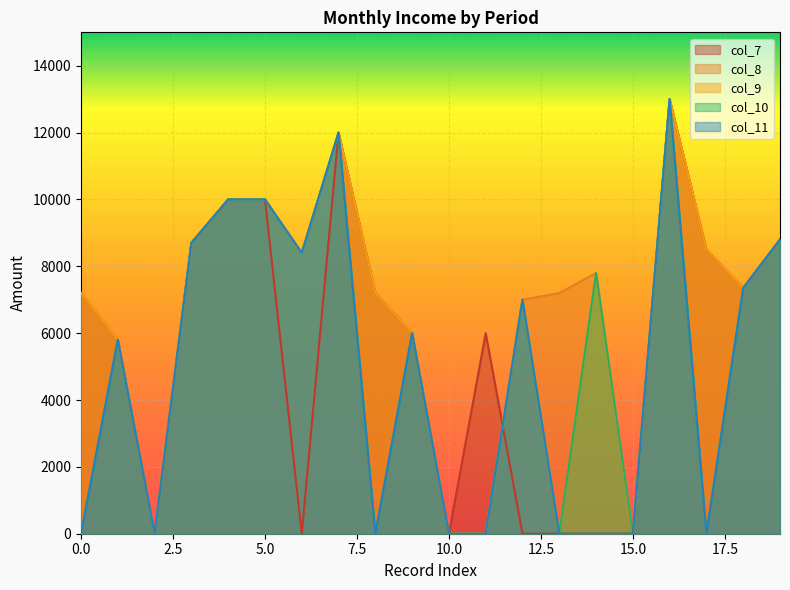

What are all the series names shown in the legend?

col_7, col_8, col_9, col_10, col_11